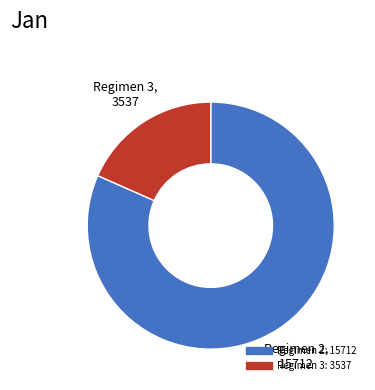

Is there a majority slice in this chart?

Yes